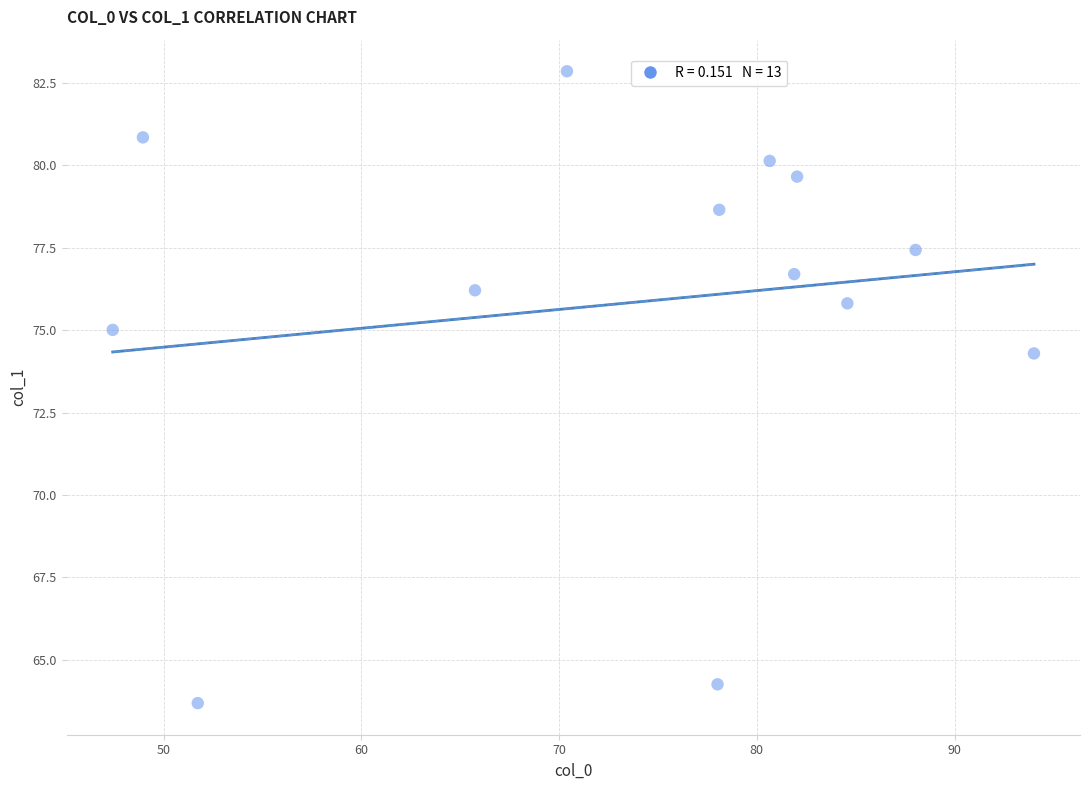

What Y value in the scatter plot is closest to 73?

74.3